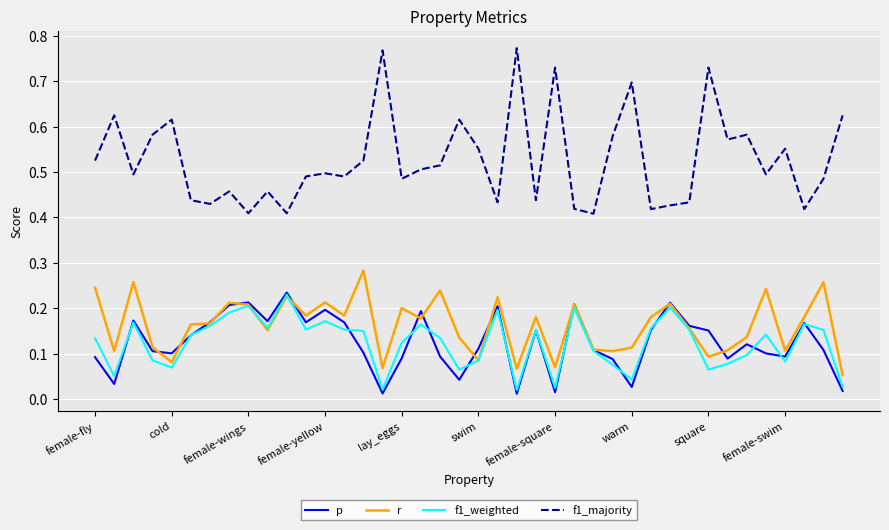

True or false: r and f1_majority intersect in this chart.

False